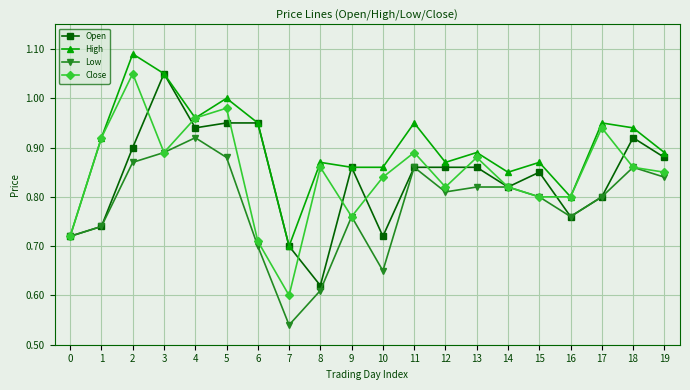

What is the difference between the Open values at 1 and 9?

0.1